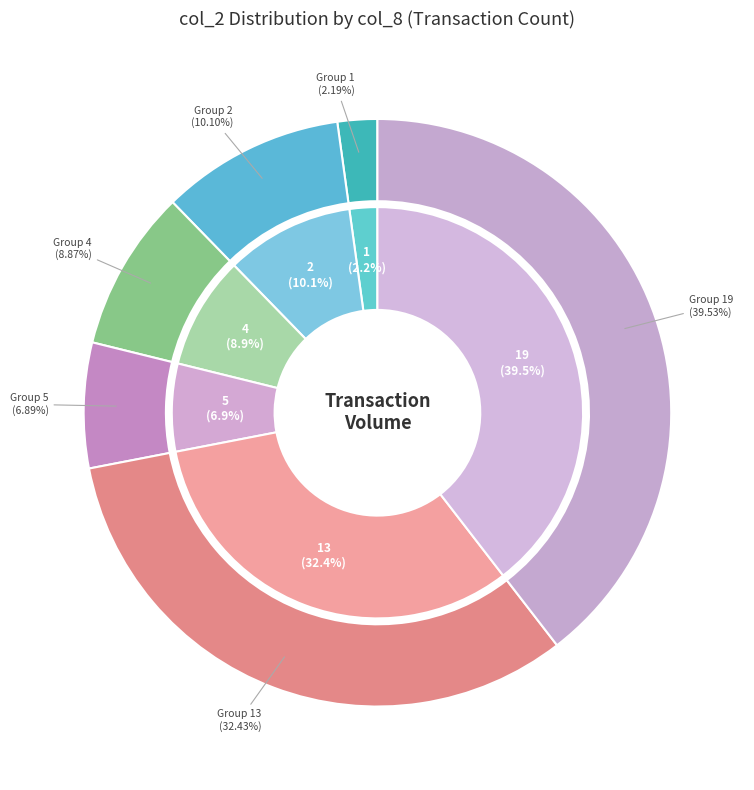

The 1 slice represents 2% of the pie. True or false?

True